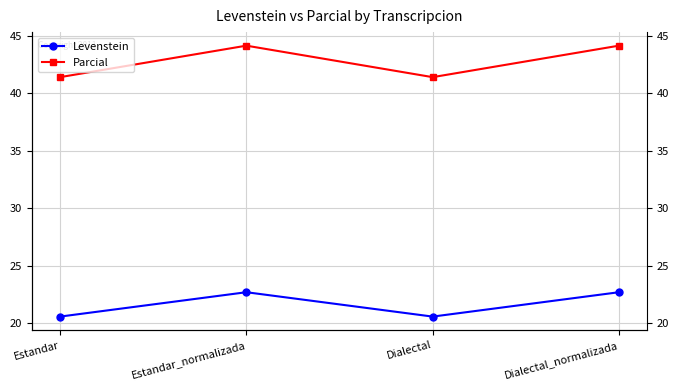

True or false: Parcial and Levenstein intersect in this chart.

False